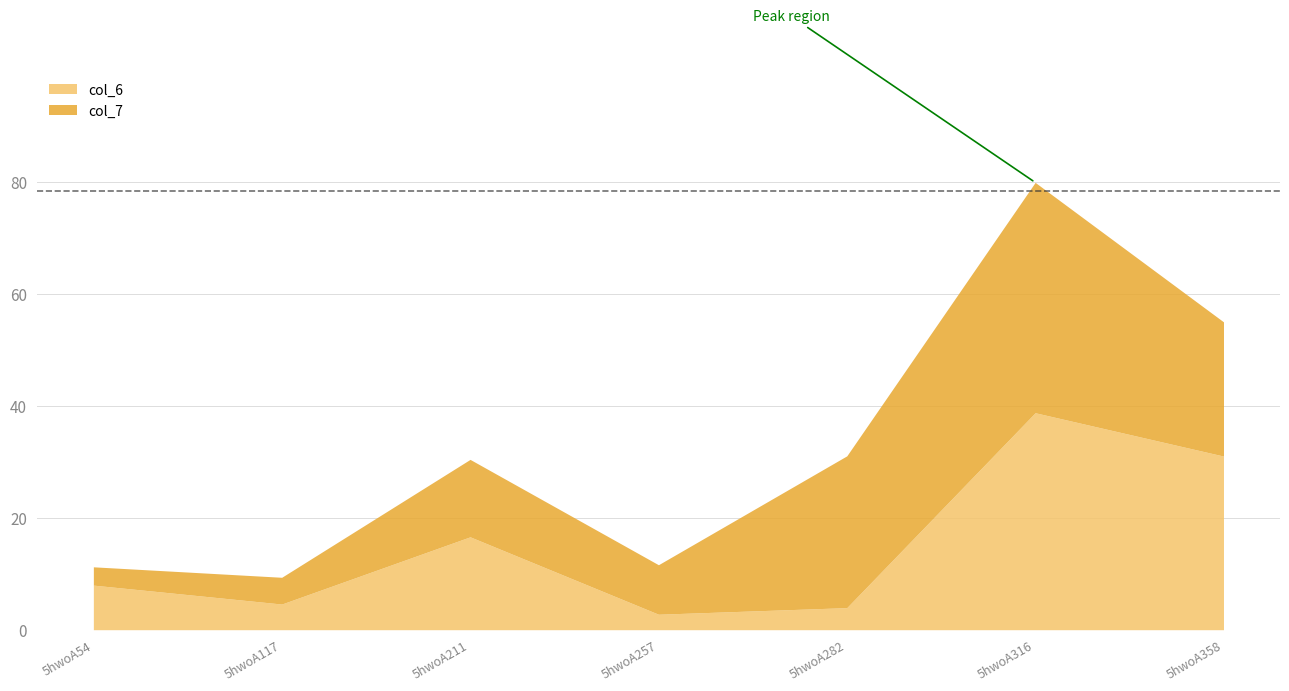

True or false: col_7 and col_6 intersect in this chart.

True